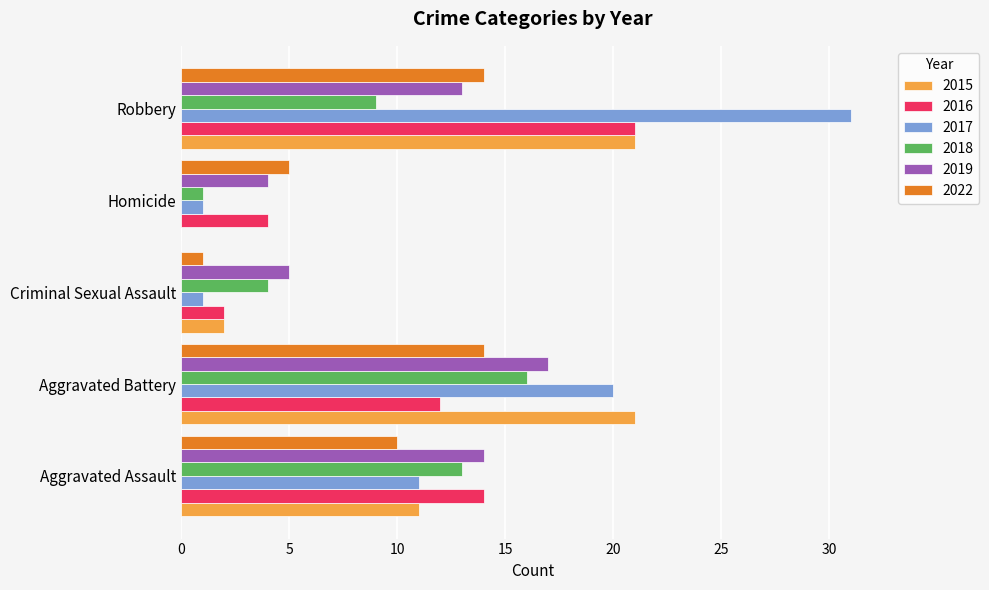

Which category has the highest value across all series?

Robbery